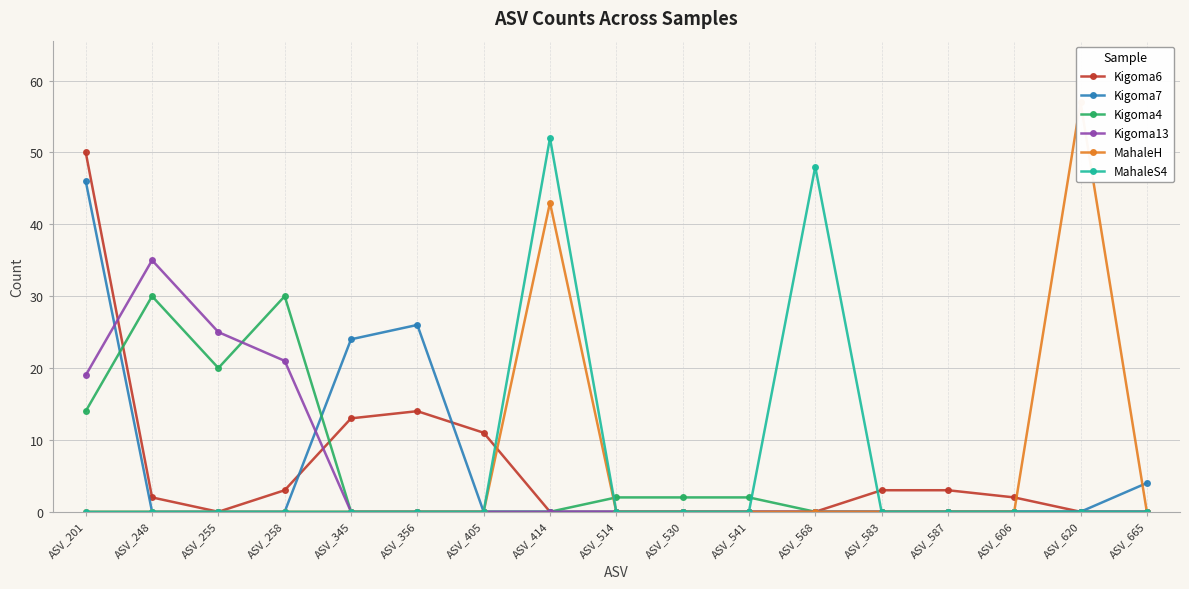

How many interior local peaks does the MahaleH series have?

2